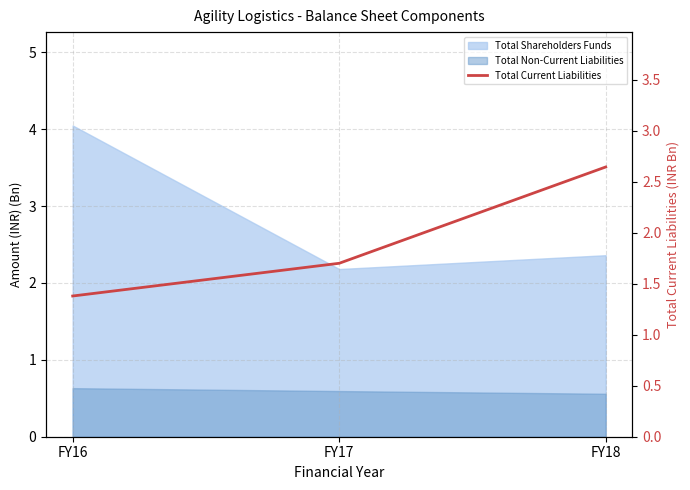

The value at FY17 is 0.5. True or false?

False